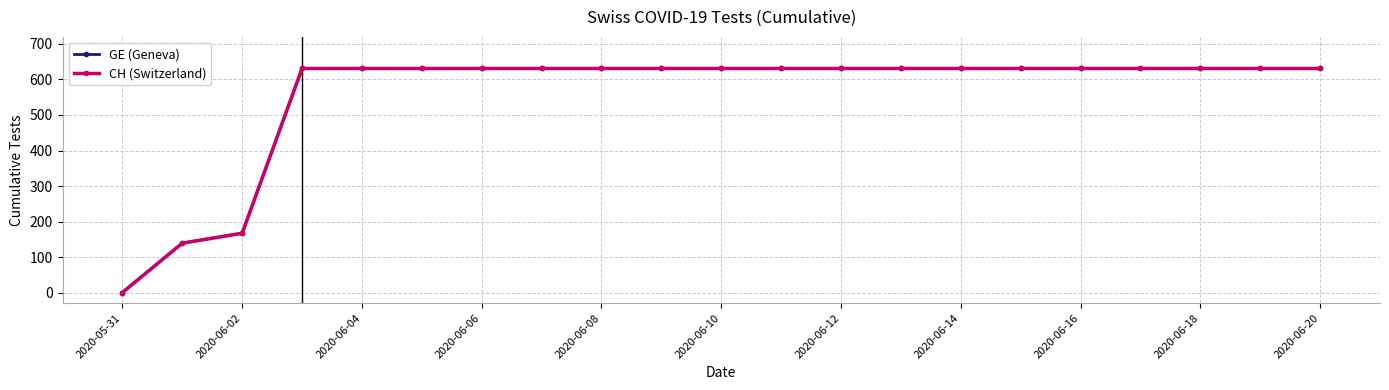

Is this an area chart (filled region under the line)?

No